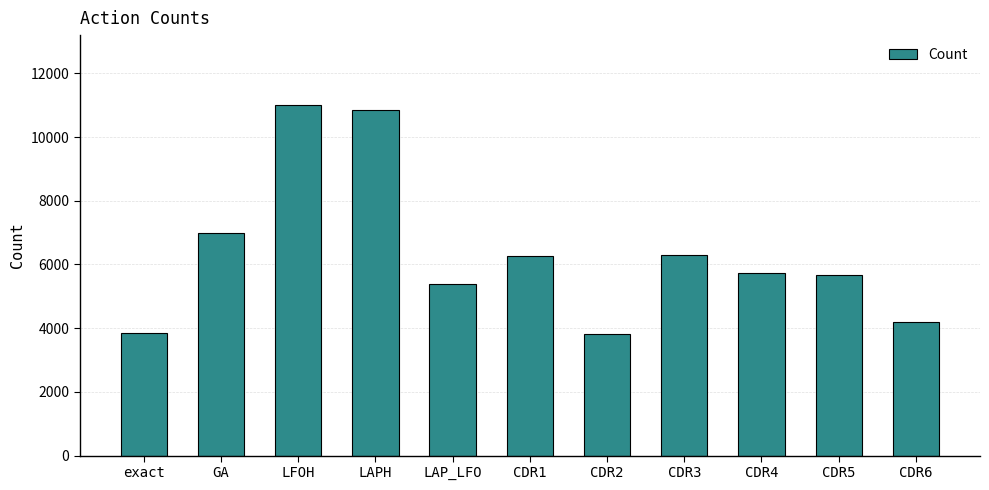

How many bars are there in total?

11